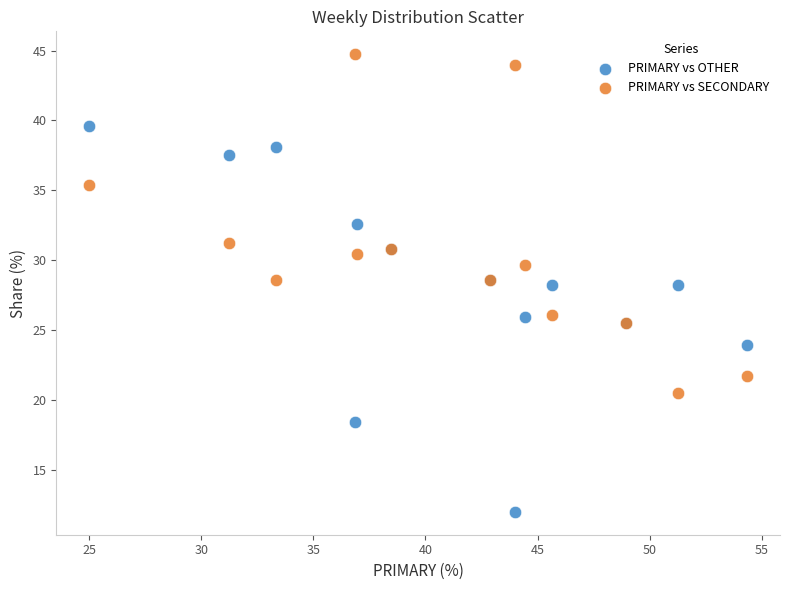

Which series contains the highest Y value?

PRIMARY vs SECONDARY